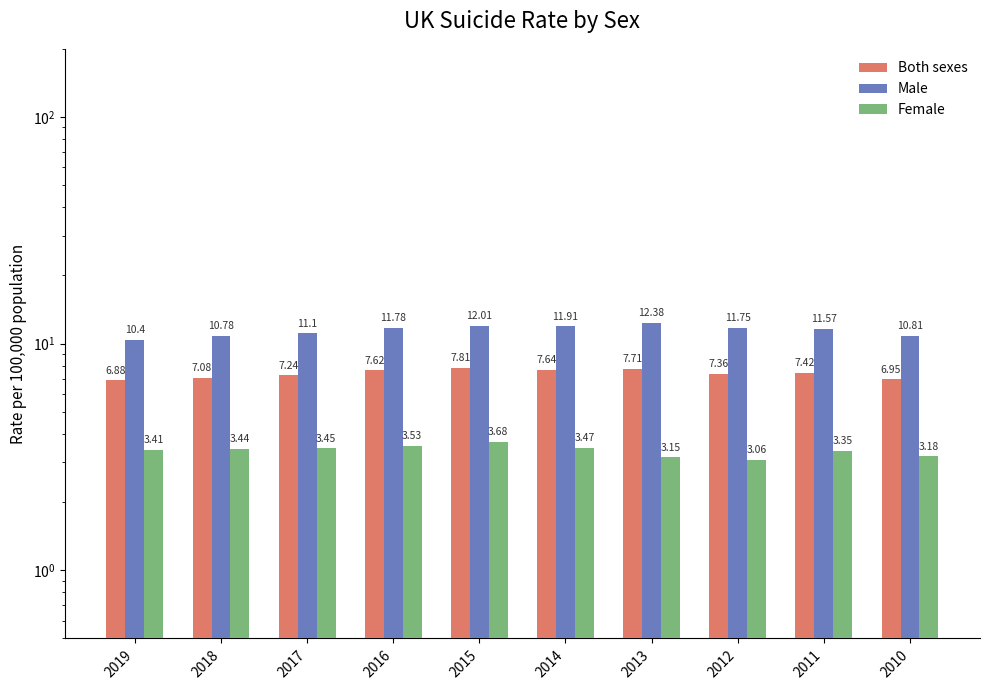

Which category has the lowest value in the Both sexes series?

2019